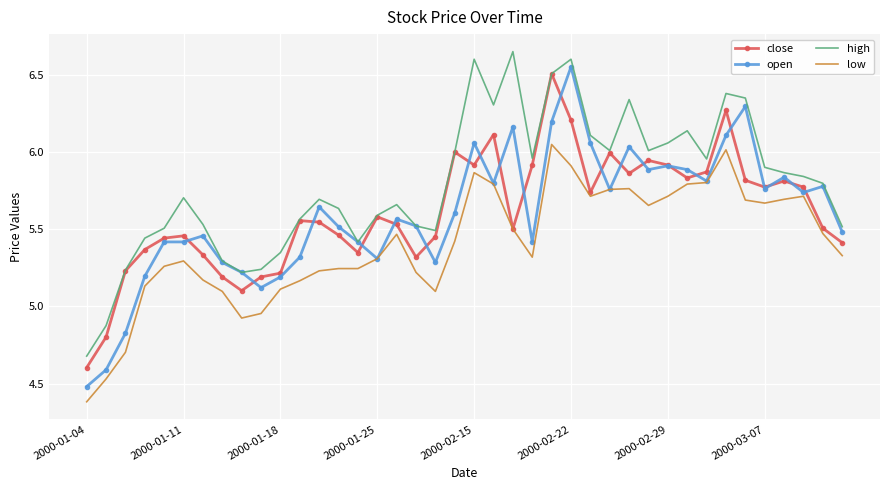

Which series has the largest total across all categories?

high